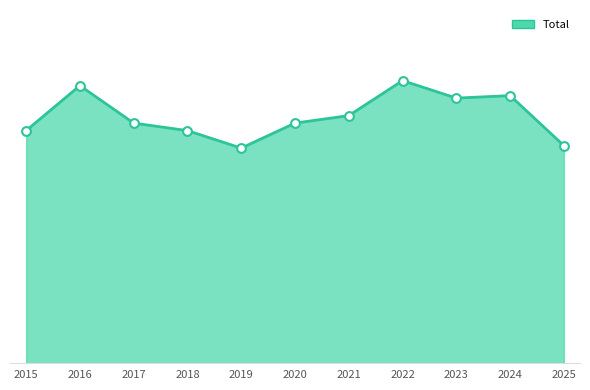

Does the chart have visible grid lines?

No